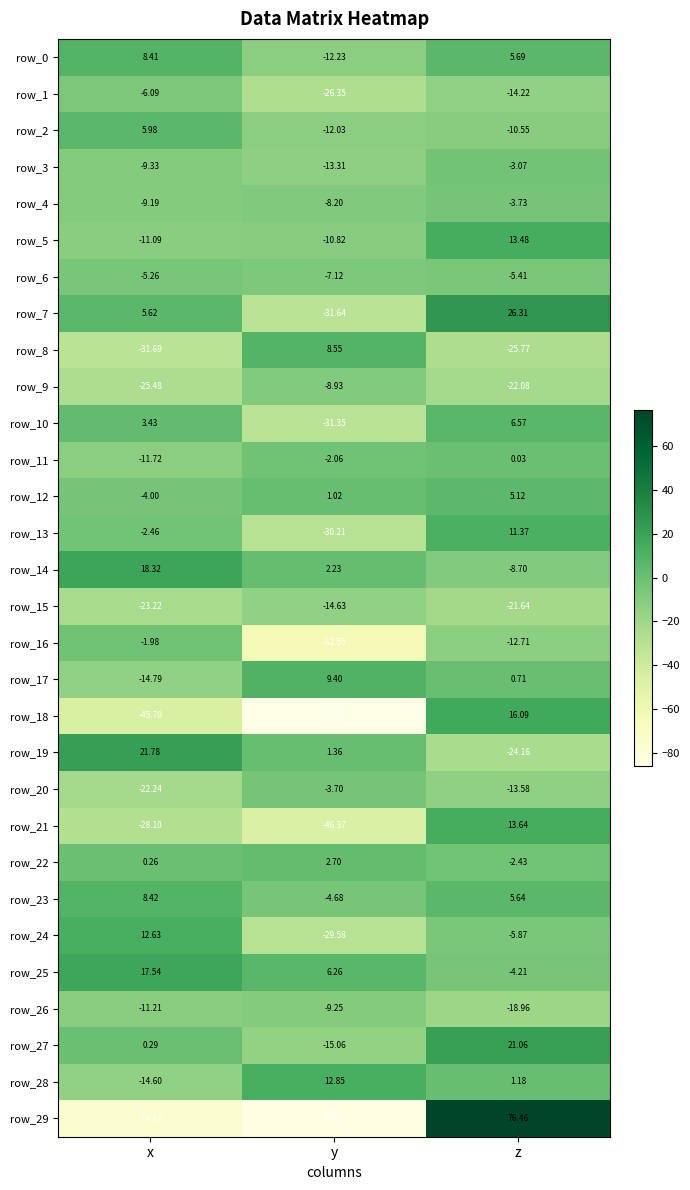

Rank the categories by row_5 value from highest to lowest.

z, y, x